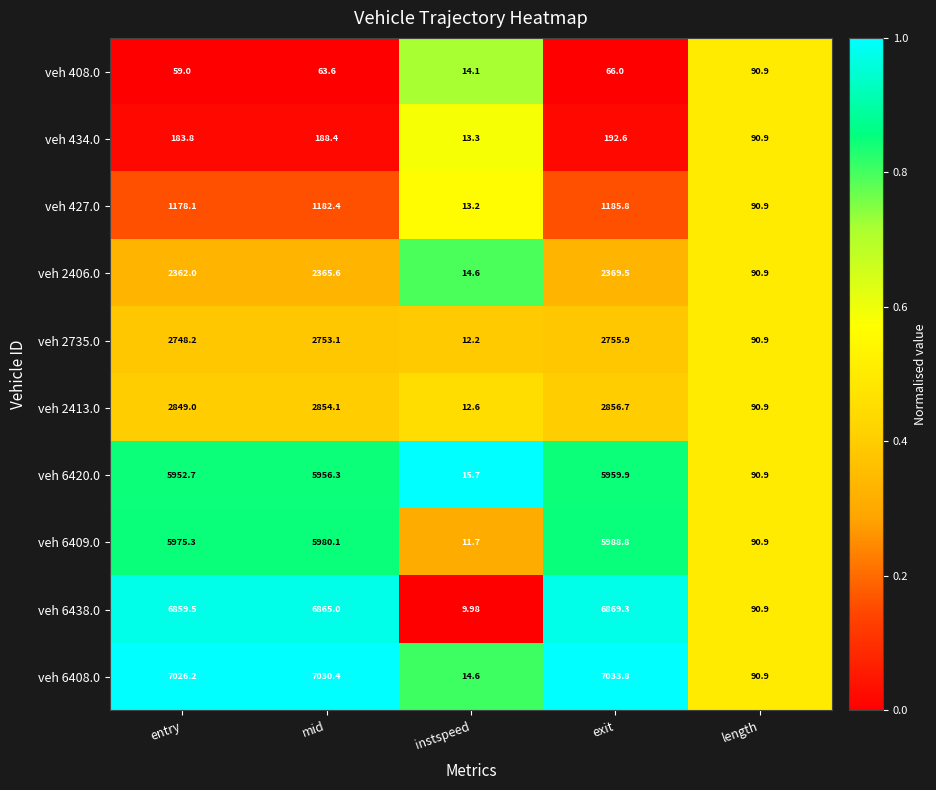

Which label corresponds to the largest value in the chart?

exit